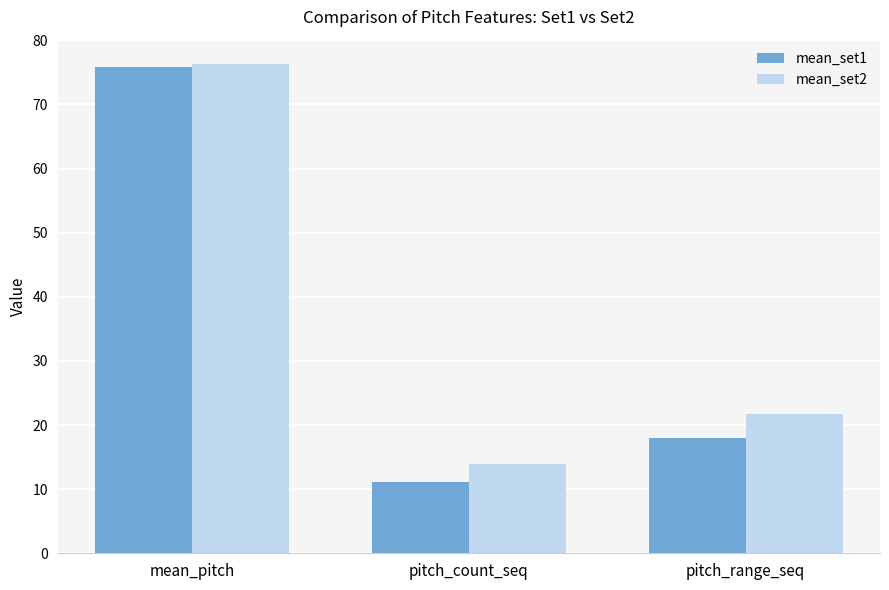

Rank the series by their average value, from highest to lowest.

mean_set2, mean_set1